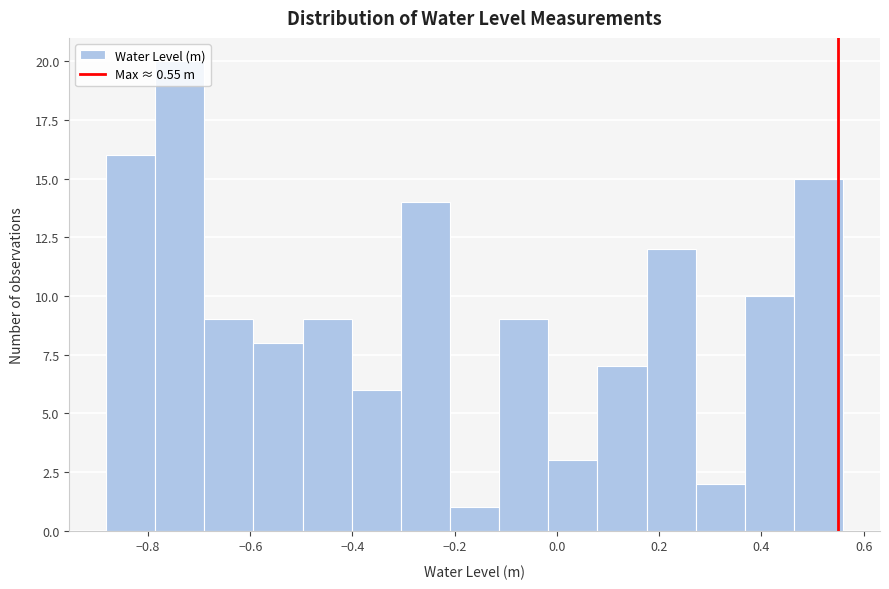

How tall is the bar that spans -0.12 to -0.02 on the x-axis? Neither the bar edges nor the heights are printed on the chart, so give them approximately, as read against the axes.

9